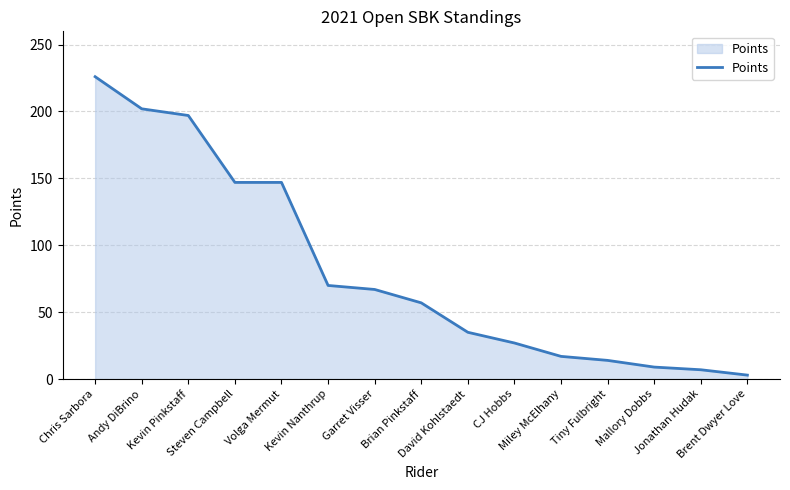

Between Andy DiBrino and Garret Visser, which is larger?

Andy DiBrino